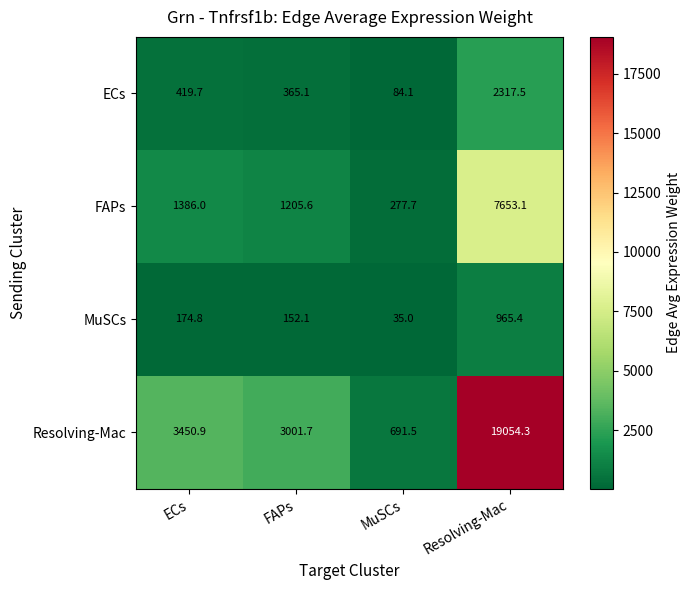

How many values in the ECs series are below 419?

2